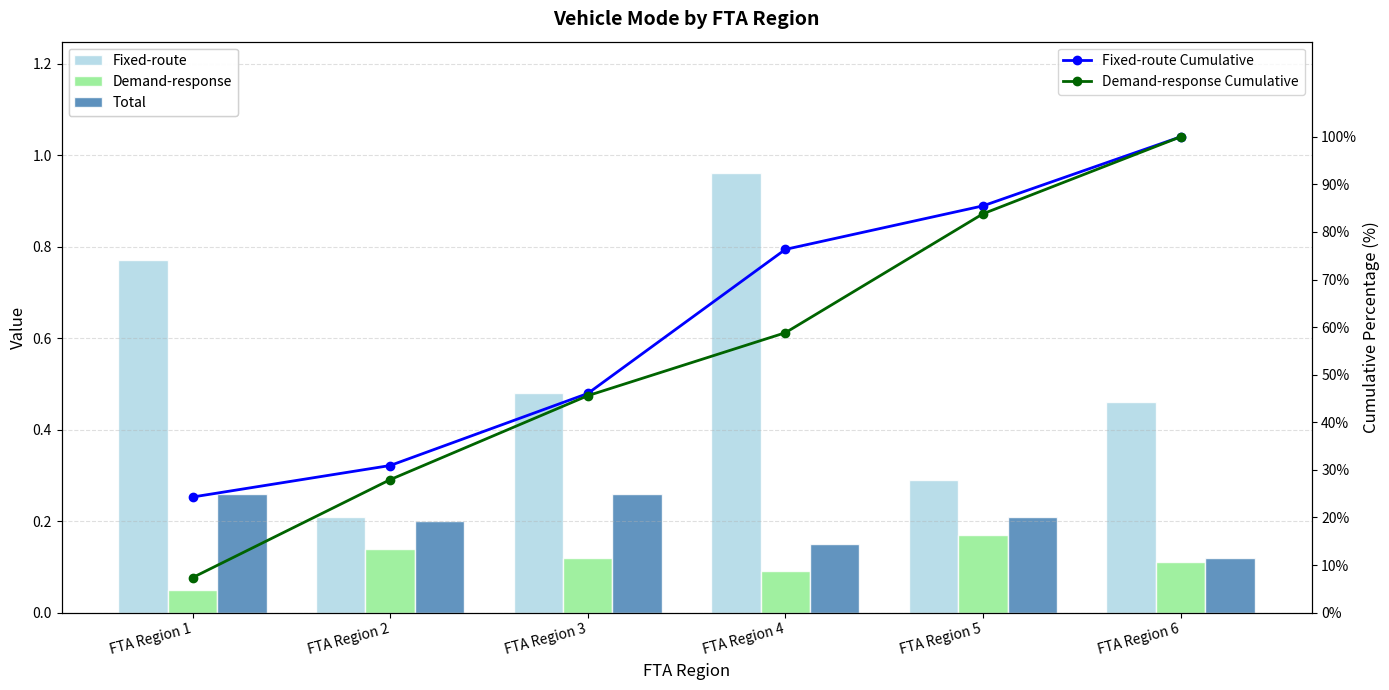

What is the lowest value of the Total series?

0.1